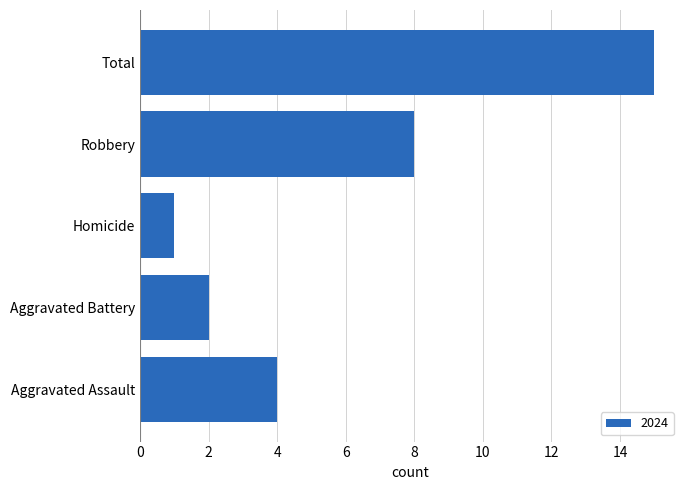

Is it true that the value at Robbery is 8?

True